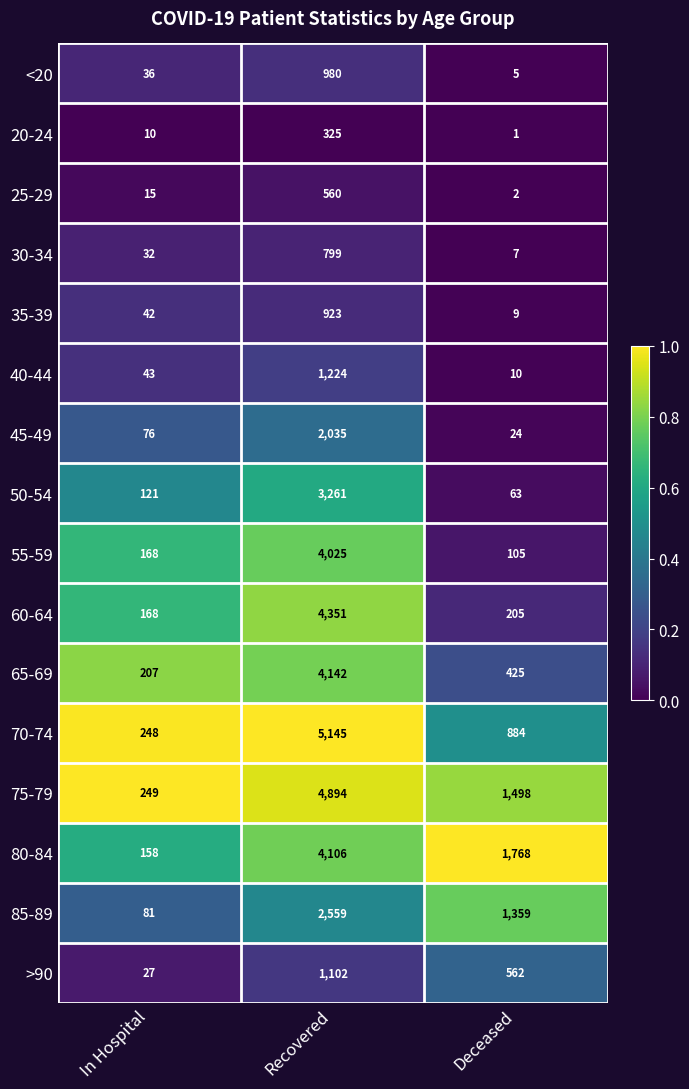

The value of 45-49 at Recovered is 3450. True or false?

False